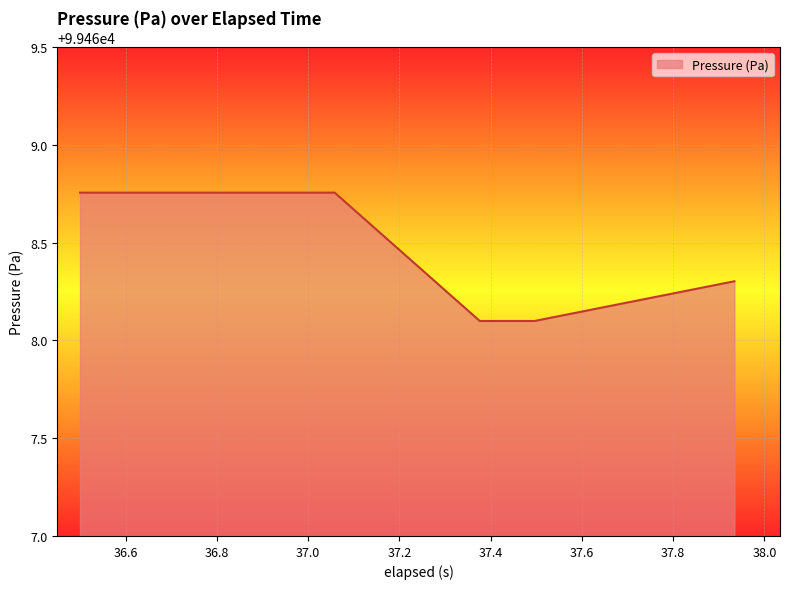

What is the average value?

99468.6